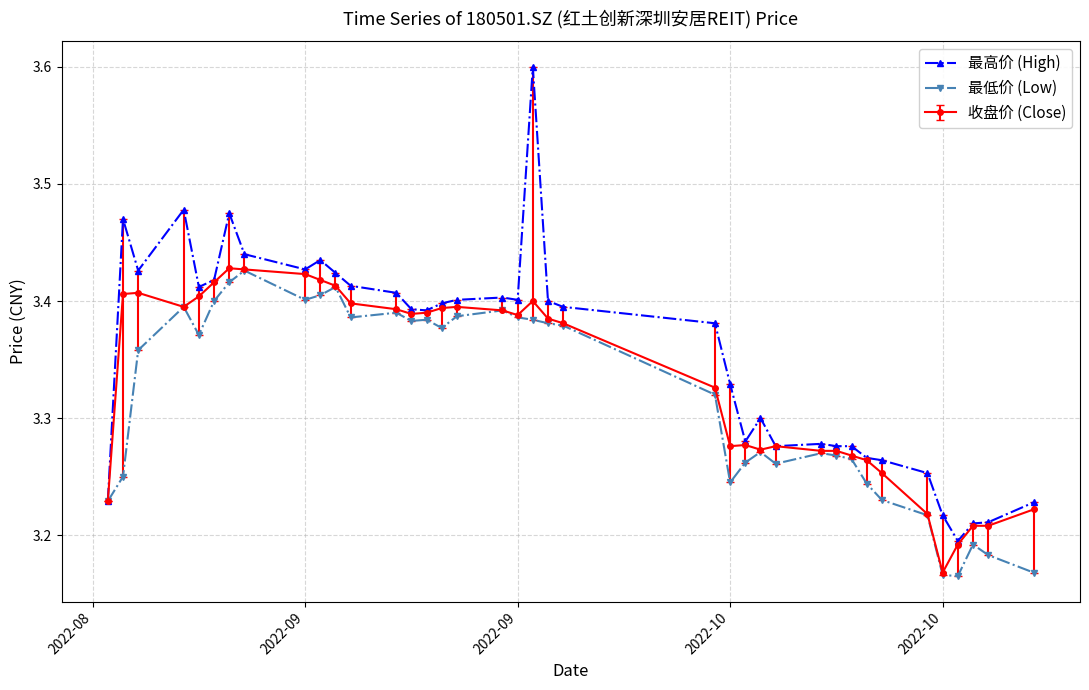

Count the 最高价 (High) values in the range 3 to 4.

38